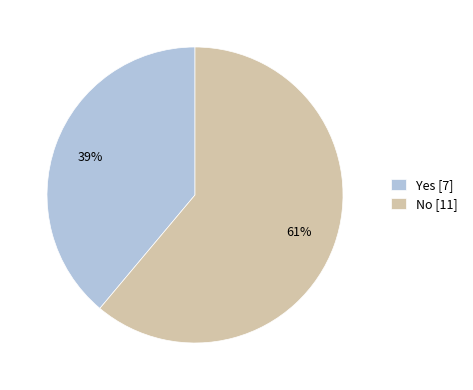

Does No represent more than half of the total?

Yes